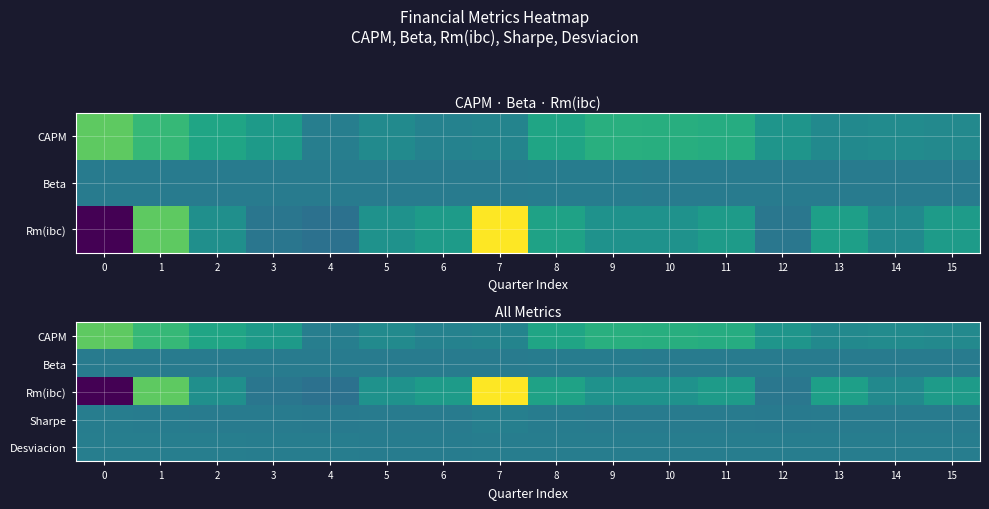

What is the difference between the maximum and minimum values in the CAPM series?

78.3